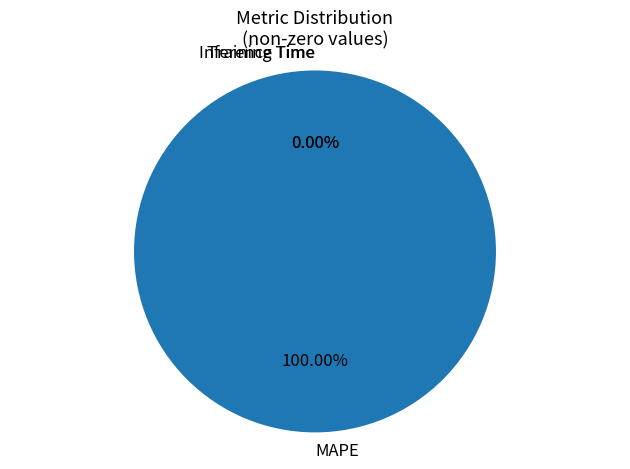

Does MAPE account for over 50% of the chart?

Yes